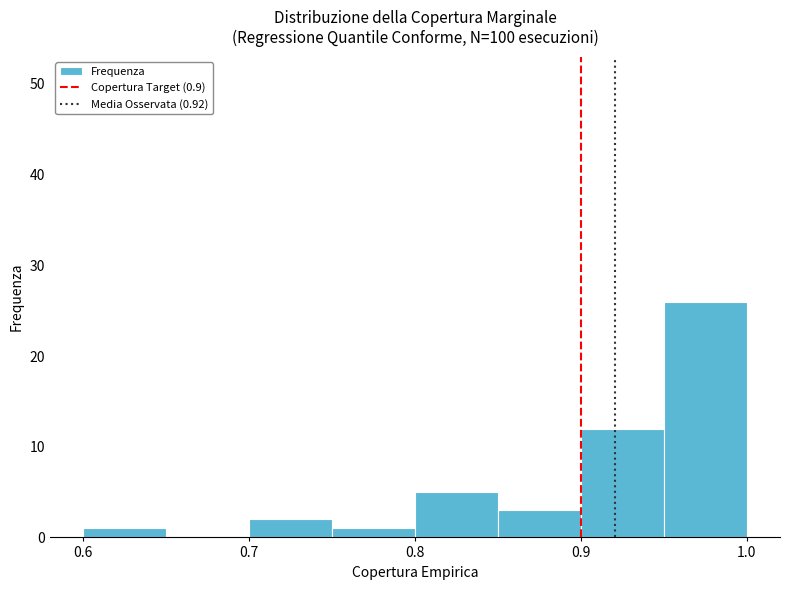

How tall is the bar that spans 0.75 to 0.80 on the x-axis? The values are not printed on the chart, so give them approximately, as read against the axis.

1